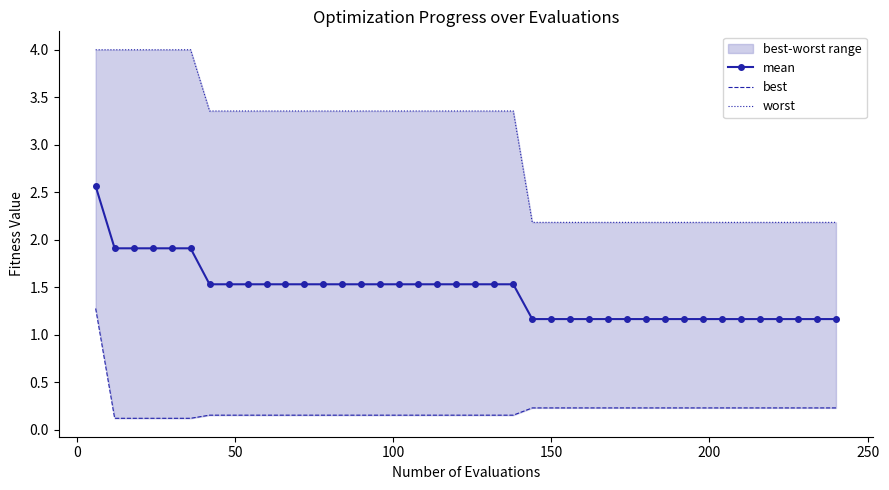

What is the highest value of the best series?

1.3